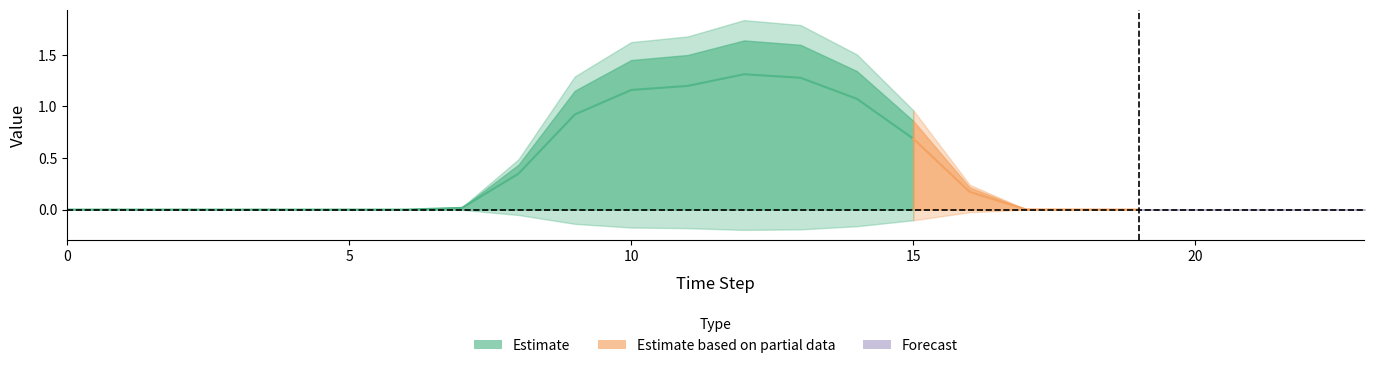

Which has a higher value, 13 or 17?

13